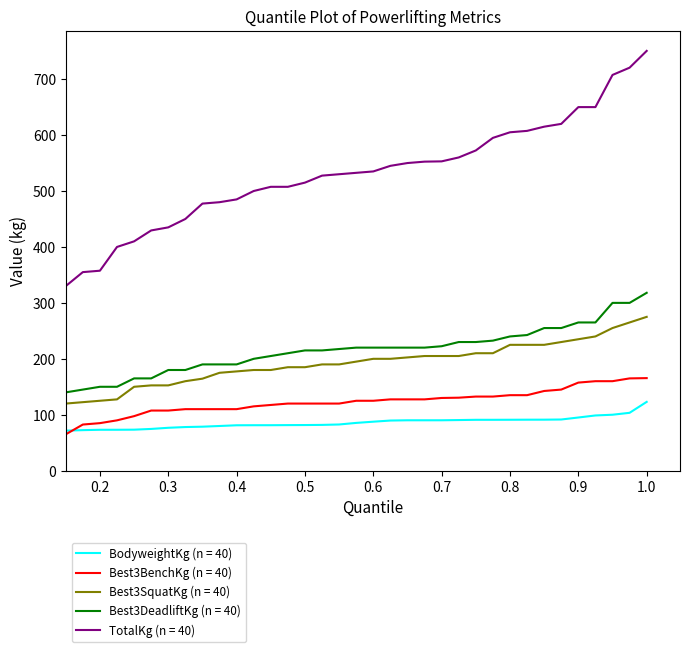

Rank the series by their maximum value, from highest to lowest.

TotalKg (n = 40), Best3DeadliftKg (n = 40), Best3SquatKg (n = 40), Best3BenchKg (n = 40), BodyweightKg (n = 40)